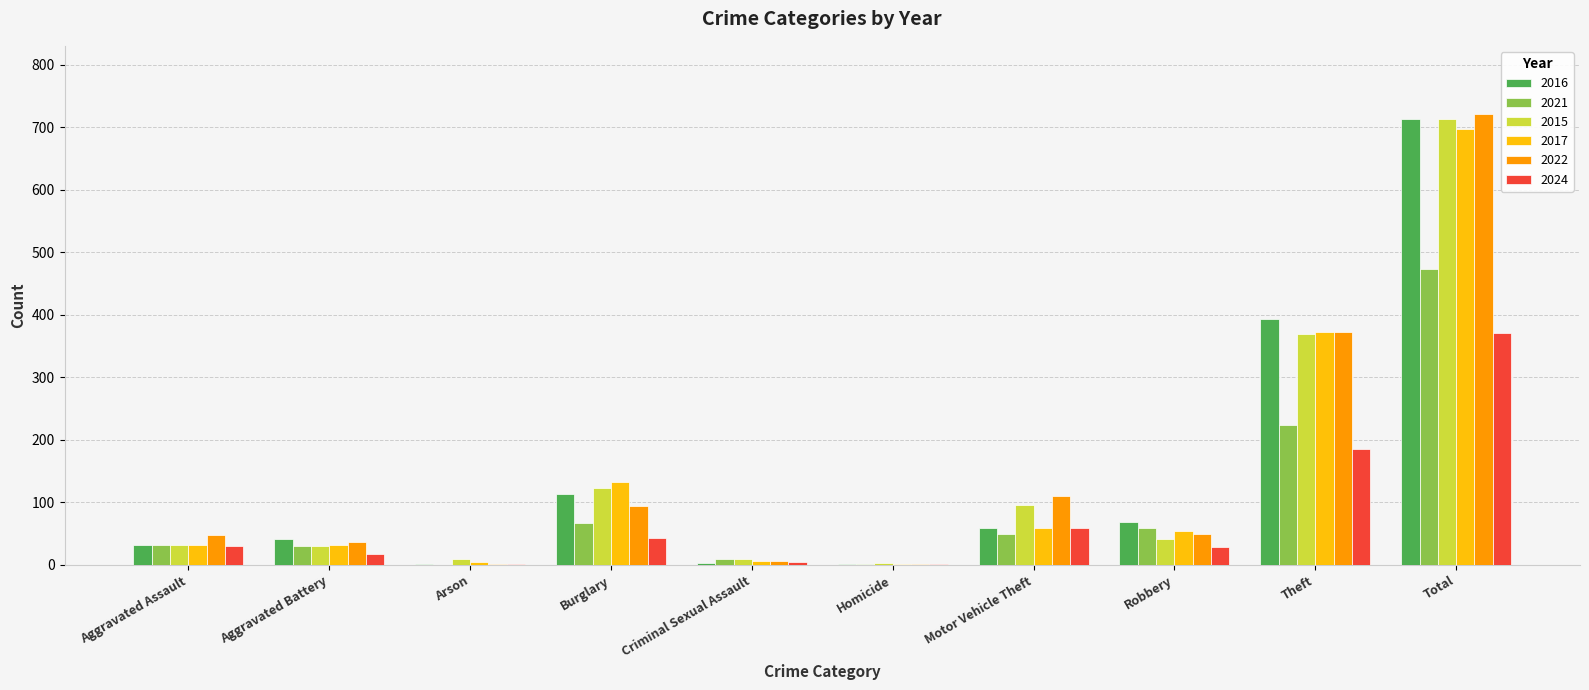

The 2016 series shows 133 at Theft. True or false?

False